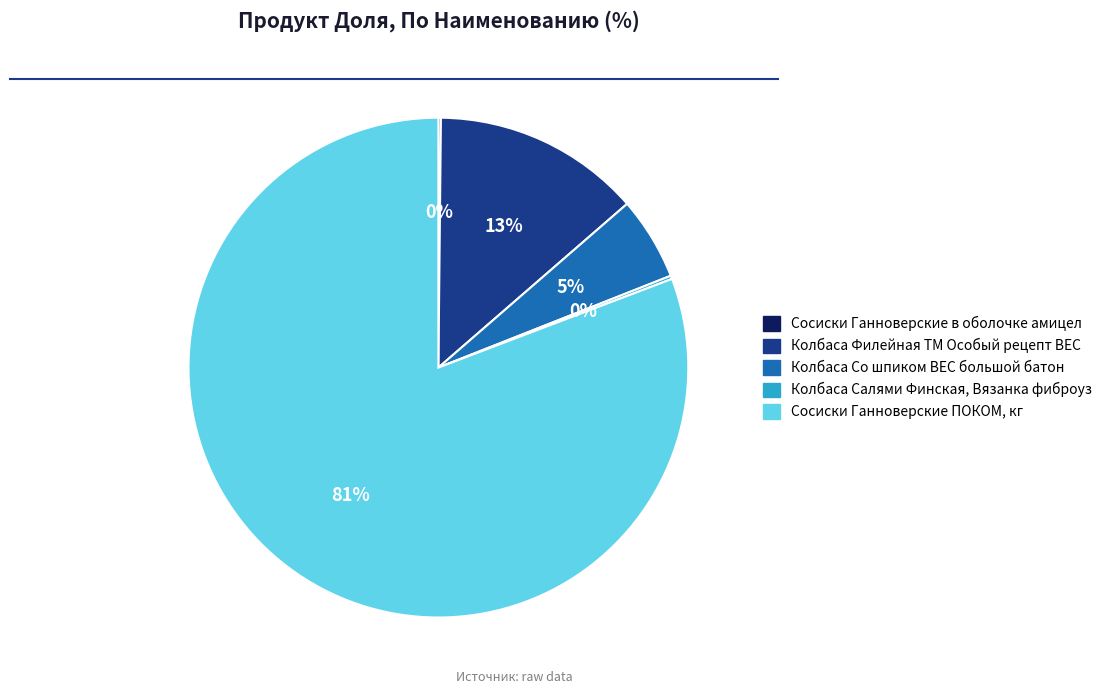

What percentage is the Колбаса Со шпиком ВЕС большой батон slice, to the nearest percent?

5%